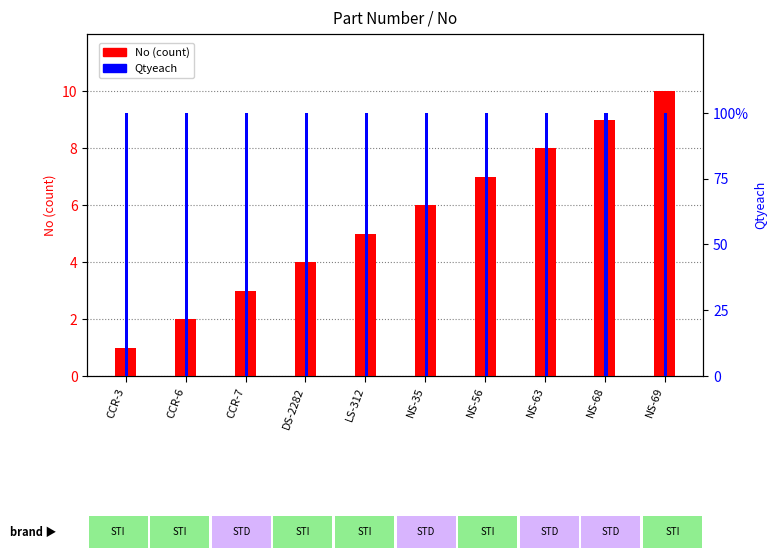

What is the sum of the No (count) values at CCR-6 and CCR-7?

5